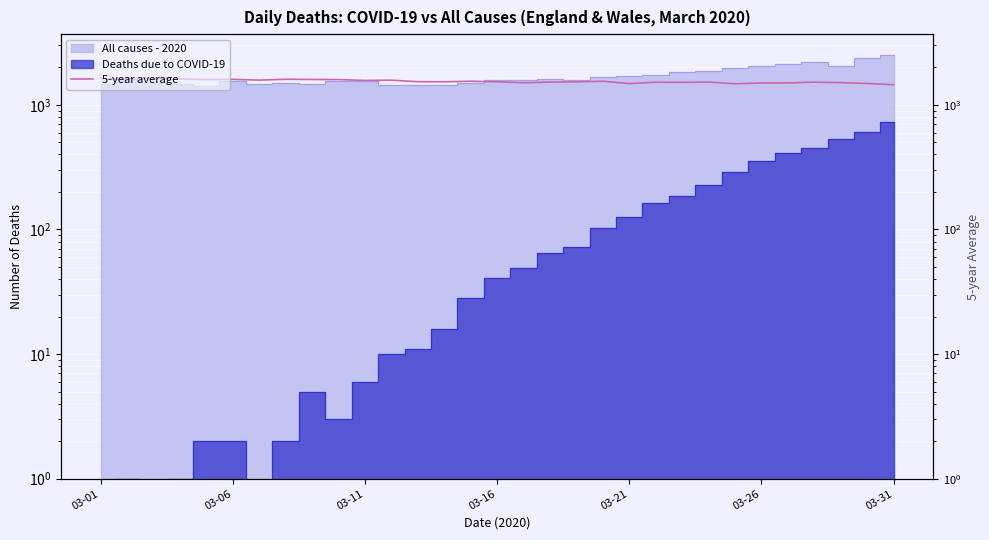

Is it true that the value at 26 is 2171?

False